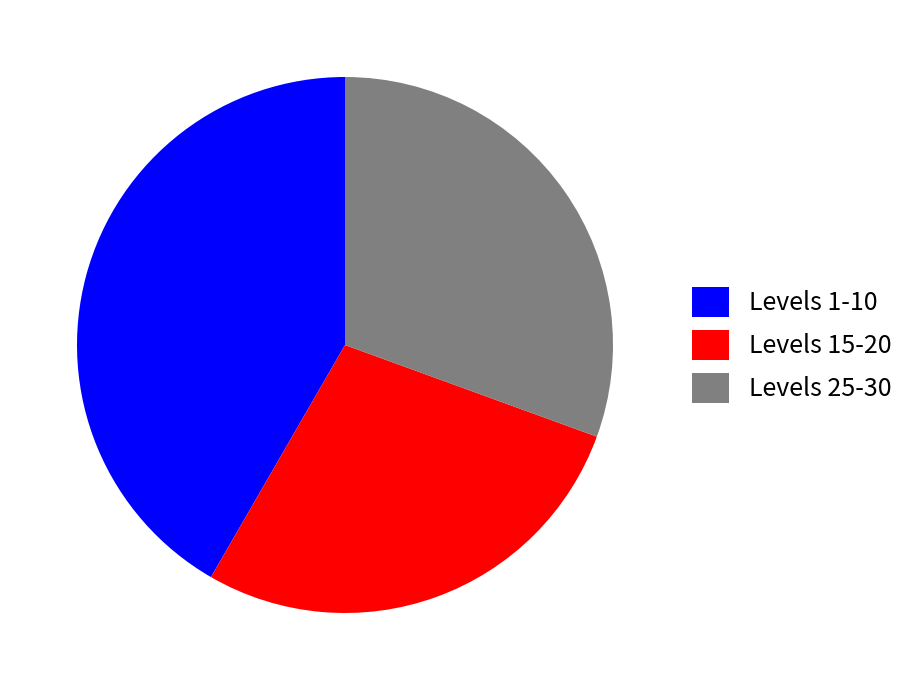

Which has a higher value, Levels 15-20 or Levels 25-30?

Levels 25-30